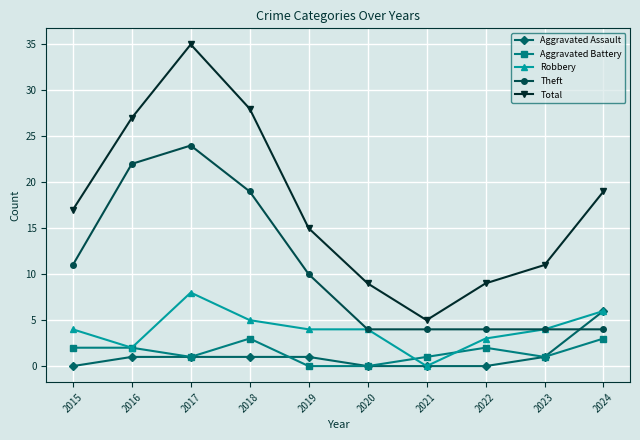

Reading right to left, extract all data points from this chart.

Aggravated Assault: 6	1	0	0	0	1	1	1	1	0
Aggravated Battery: 3	1	2	1	0	0	3	1	2	2
Robbery: 6	4	3	0	4	4	5	8	2	4
Theft: 4	4	4	4	4	10	19	24	22	11
Total: 19	11	9	5	9	15	28	35	27	17